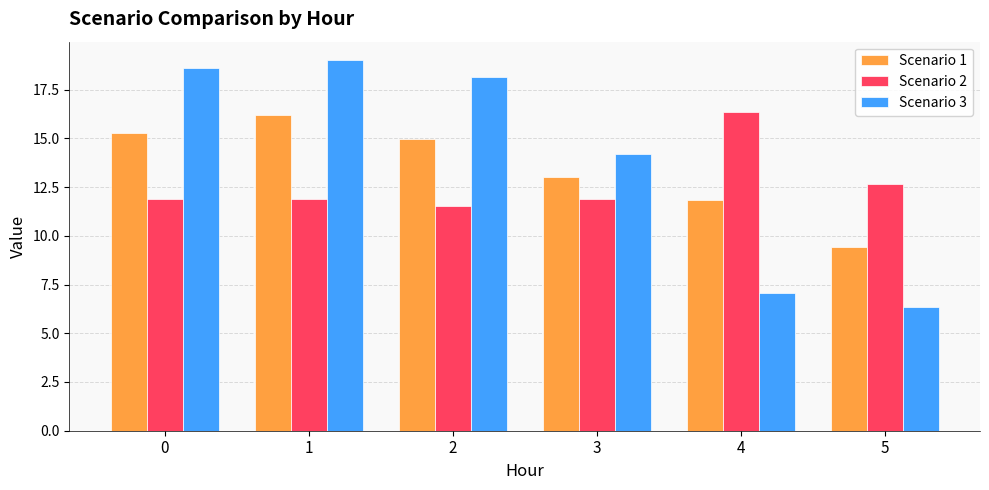

What are all the series names shown in the legend?

Scenario 1, Scenario 2, Scenario 3